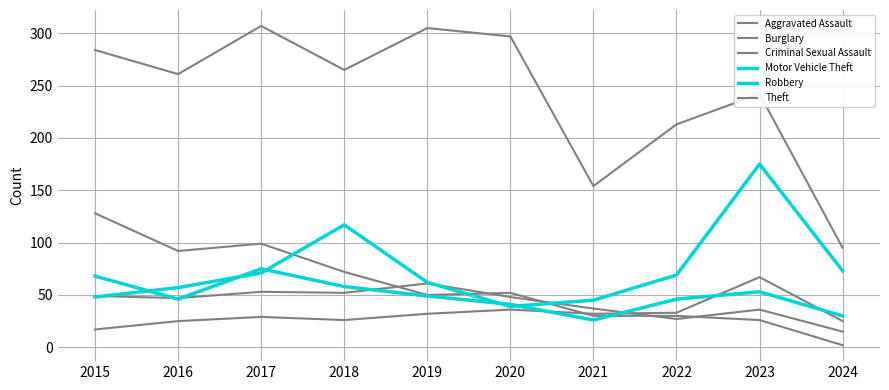

How many lines are shown in the chart?

6